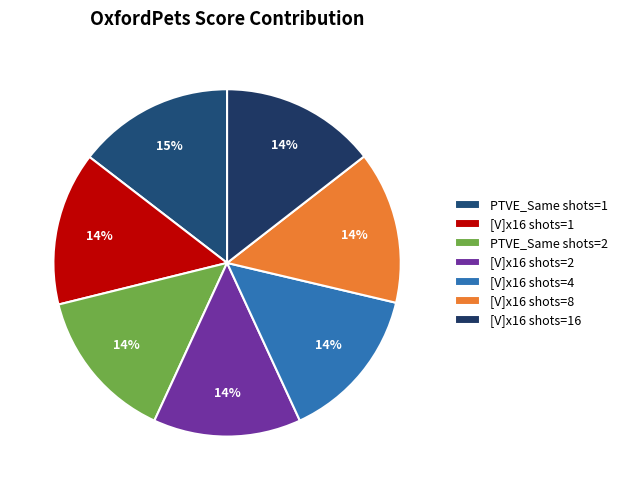

What is the largest slice in the pie chart?

PTVE_Same shots=1